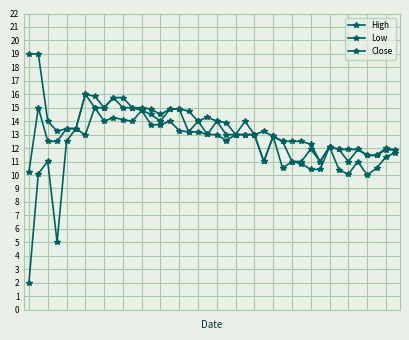

Which series has the widest spread of values?

Low